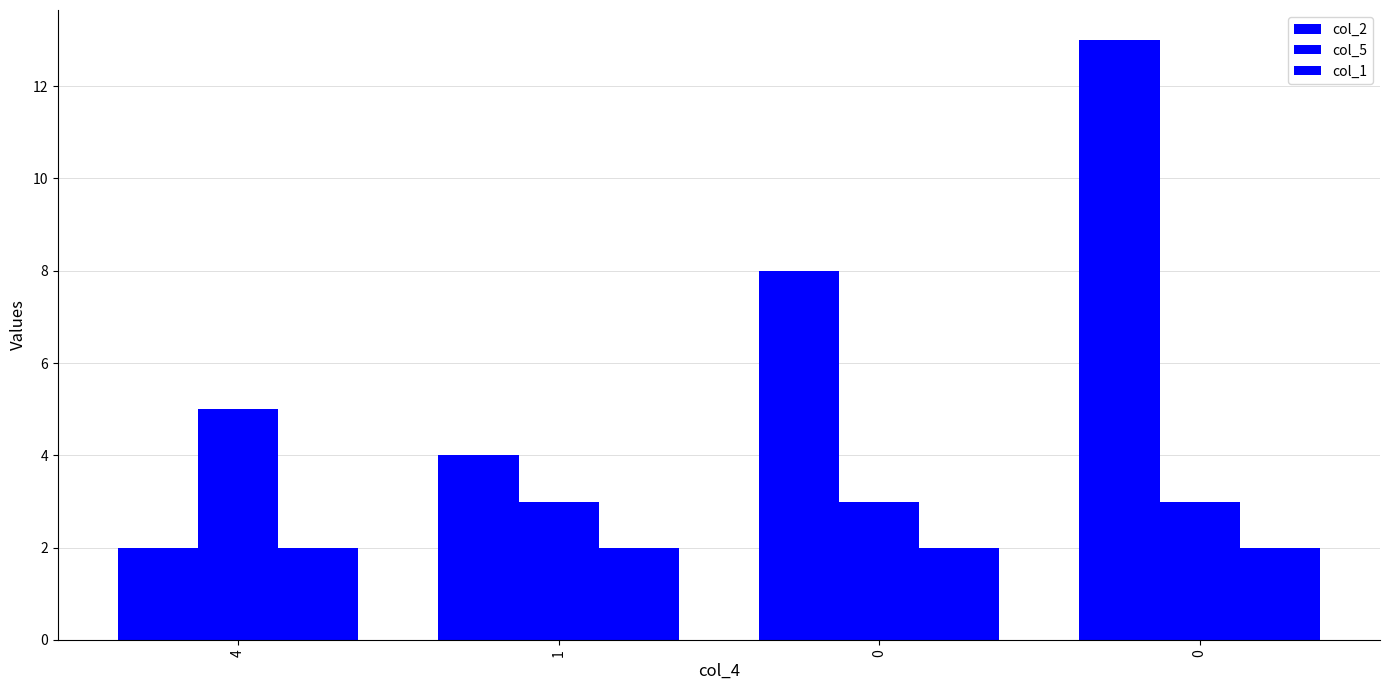

What is the average value of the col_2 series?

7